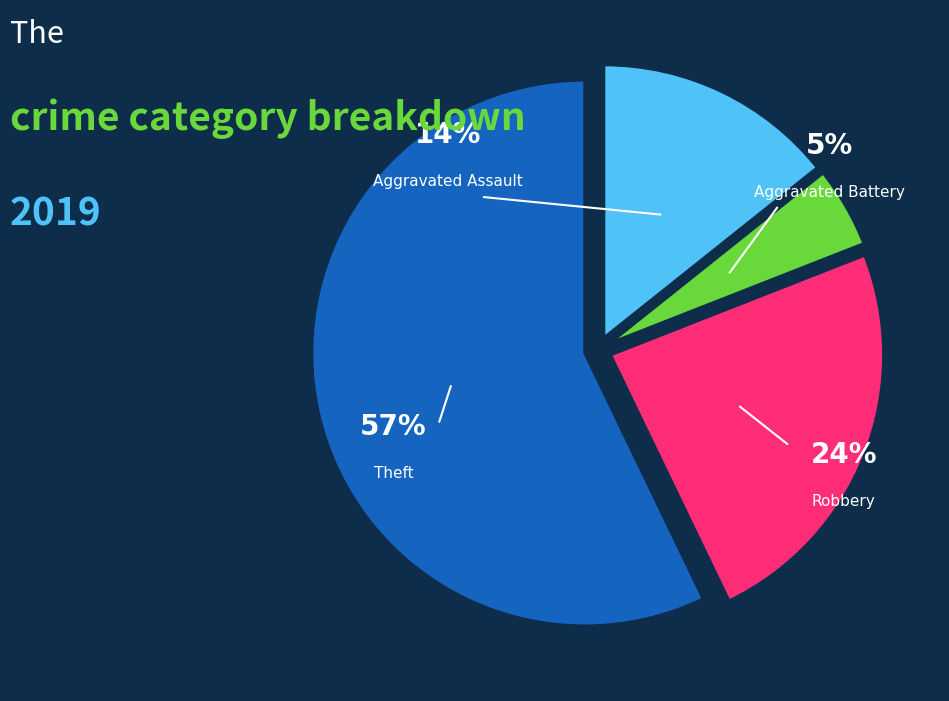

Which category has the biggest portion of the pie?

Theft